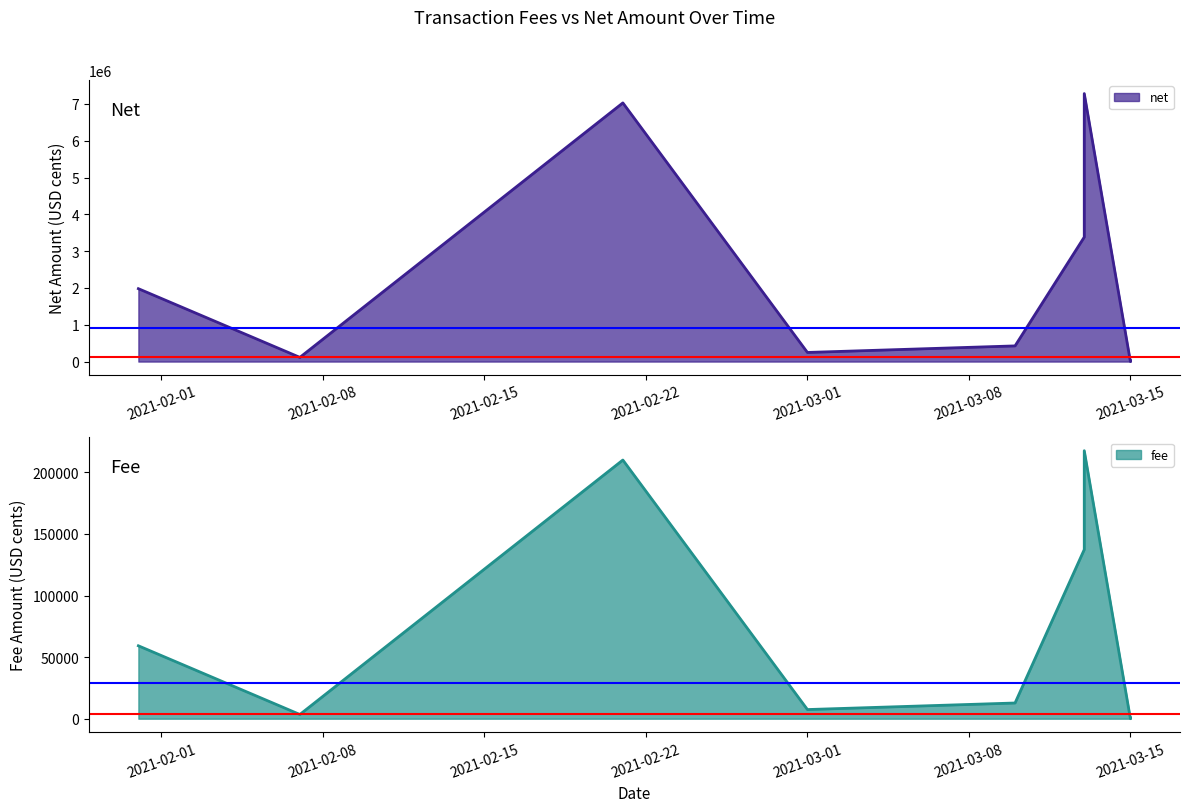

What is the label of the 7th point from the right?

2021-02-07